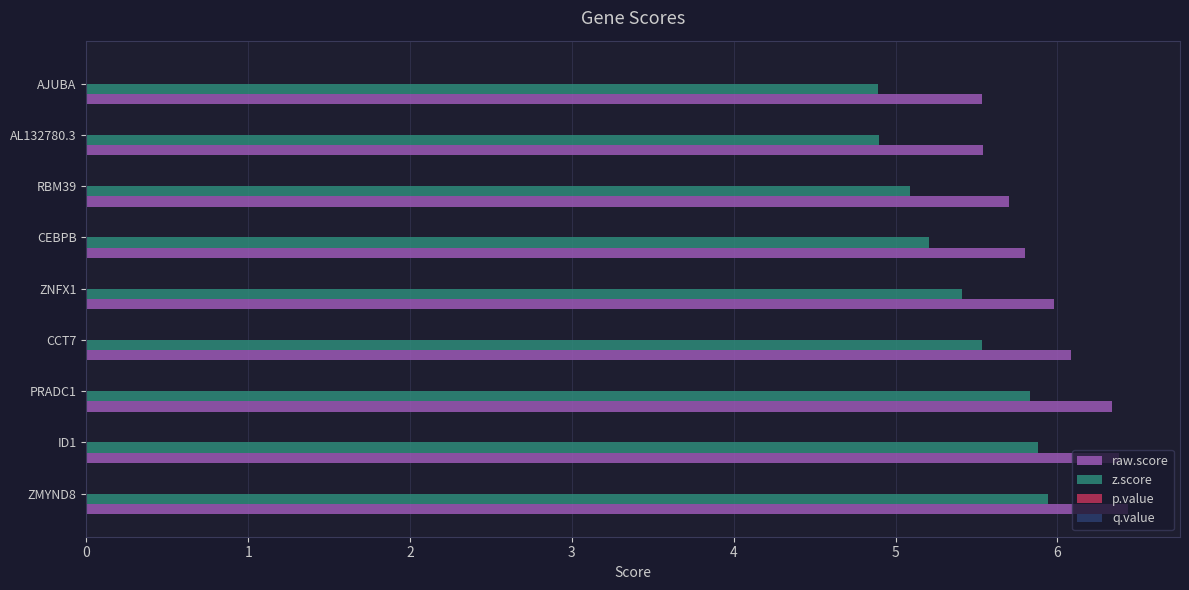

Which series has the largest total across all categories?

raw.score